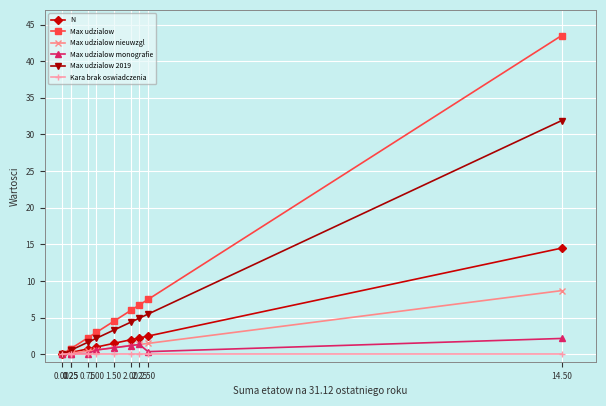

Reading left to right, extract all data points from this chart.

N: 0.0	0.2	0.2	0.8	1.0	1.5	2.0	2.2	2.5	14.5
Max udzialow: 0.0	0.8	0.8	2.2	3.0	4.5	6.0	6.8	7.5	43.5
Max udzialow nieuwzgl: 0.0	0.1	0.1	0.5	0.6	0.9	1.2	1.4	1.5	8.7
Max udzialow monografie: 0.0	0.0	0.0	0.1	0.6	0.9	1.2	1.4	0.4	2.2
Max udzialow 2019: 0.0	0.6	0.6	1.6	2.2	3.3	4.4	5.0	5.5	31.9
Kara brak oswiadczenia: 0.0	0.0	0.0	0.0	0.0	0.0	0.0	0.0	0.0	0.0